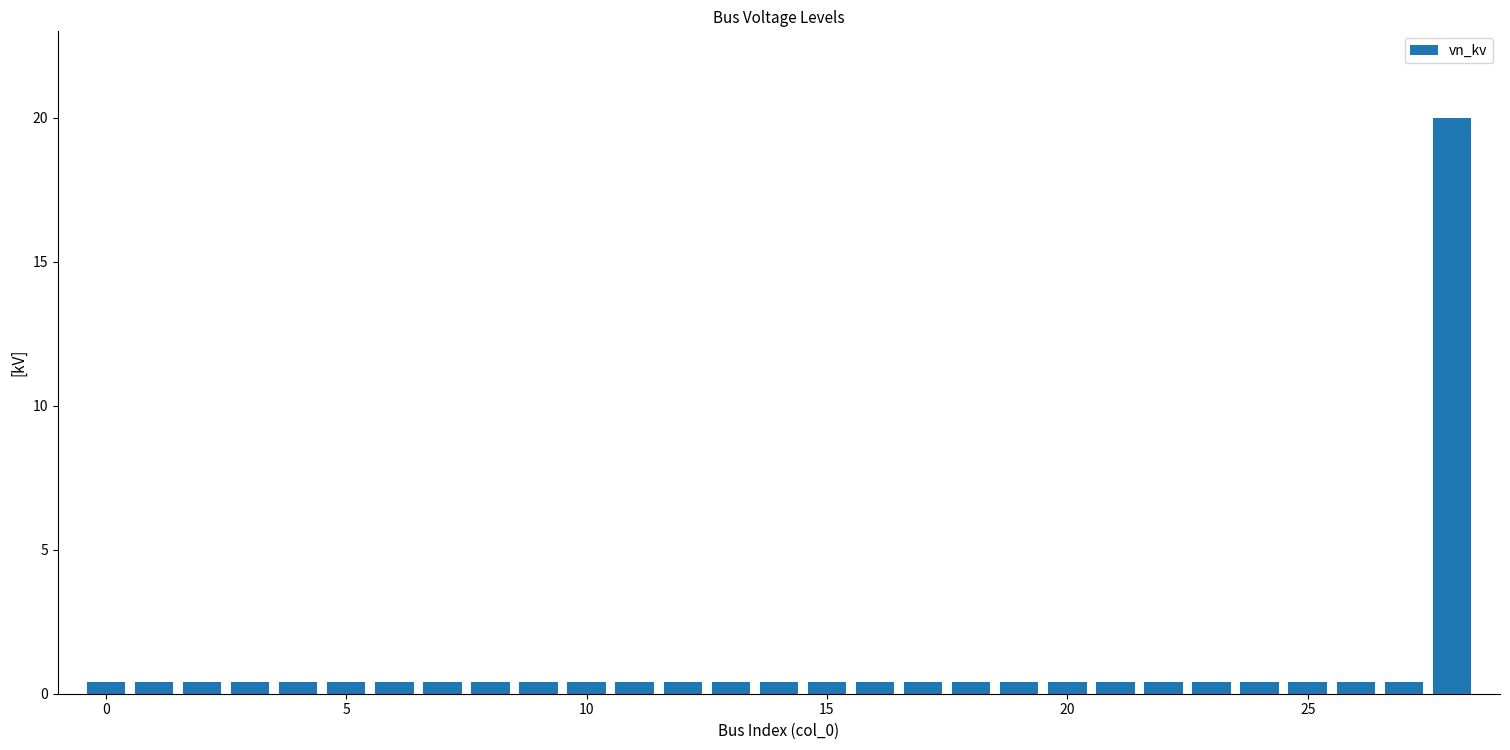

What is the maximum value shown in the chart?

20.0